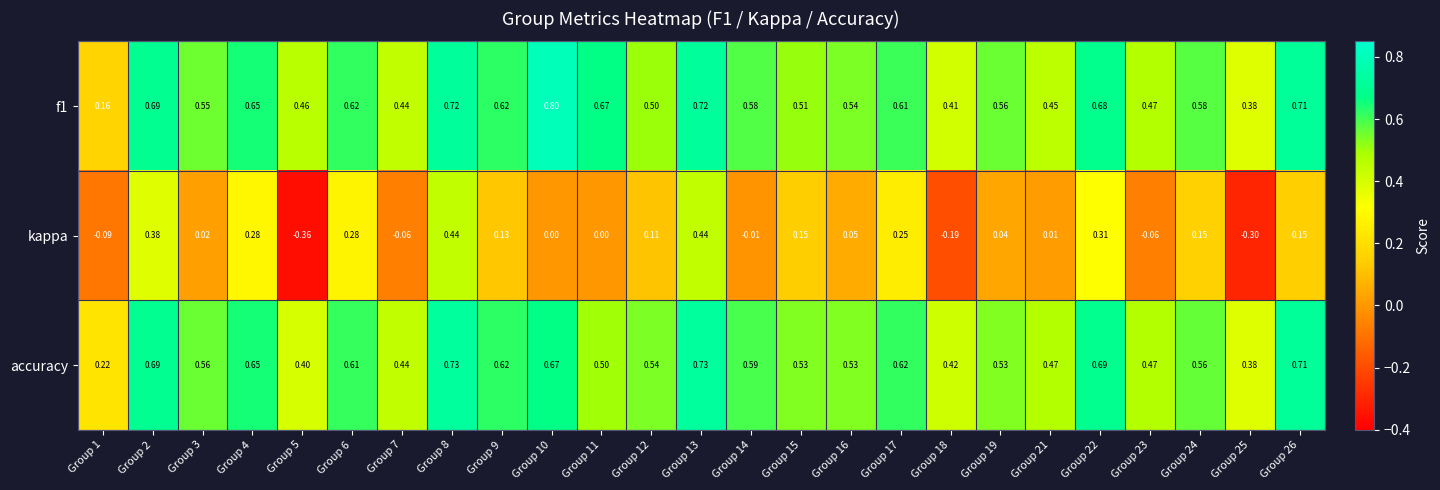

Which series has the widest spread of values?

kappa